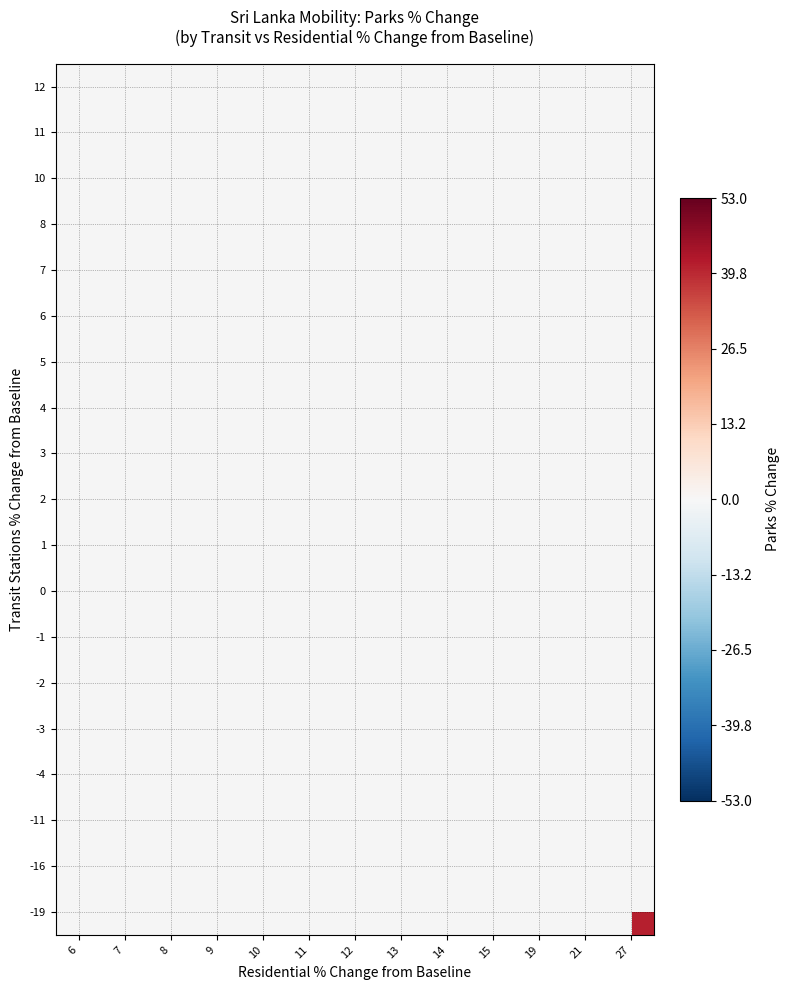

Which has a higher value, 8 or 12?

12